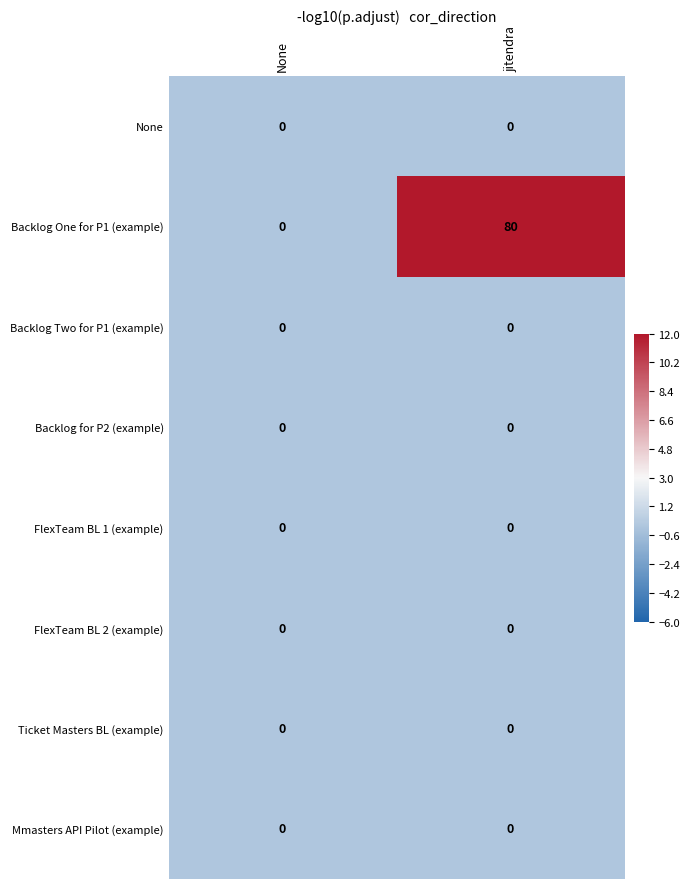

Which series changed the most between None and jitendra?

Backlog One for P1 (example)